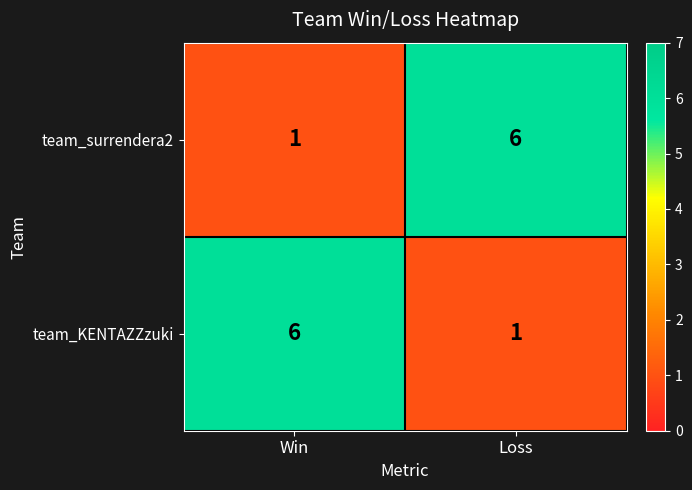

Reading left to right, extract all data points from this chart.

team_surrendera2: Win=1	Loss=6
team_KENTAZZzuki: Win=6	Loss=1